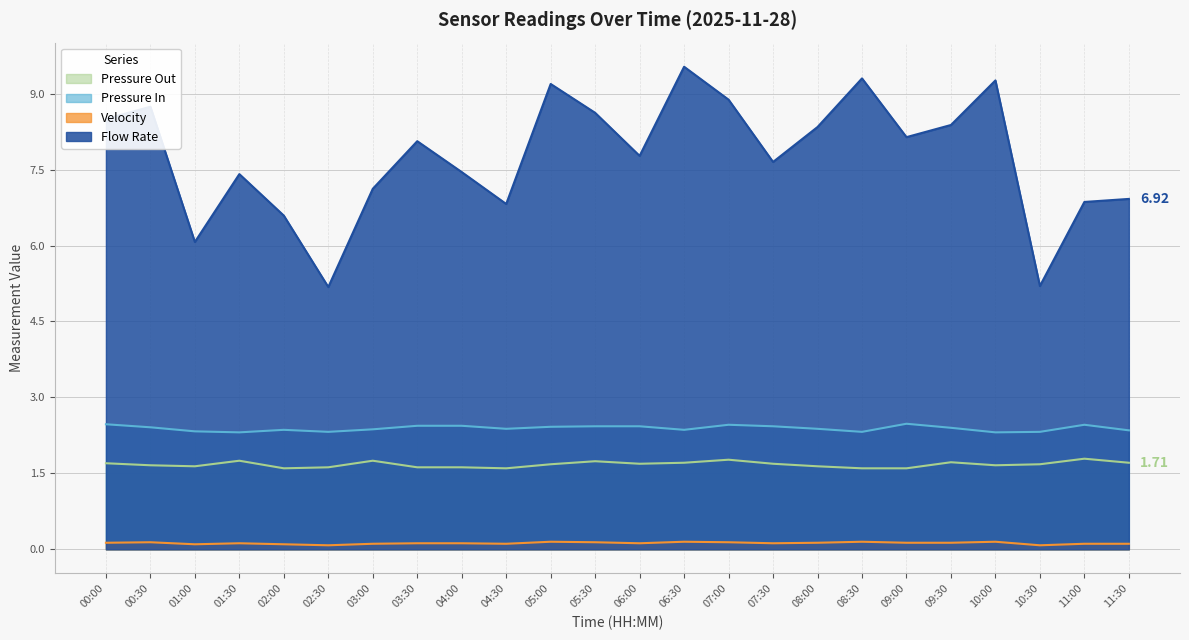

Is it true that Velocity equals 0.1 at 06:00?

True